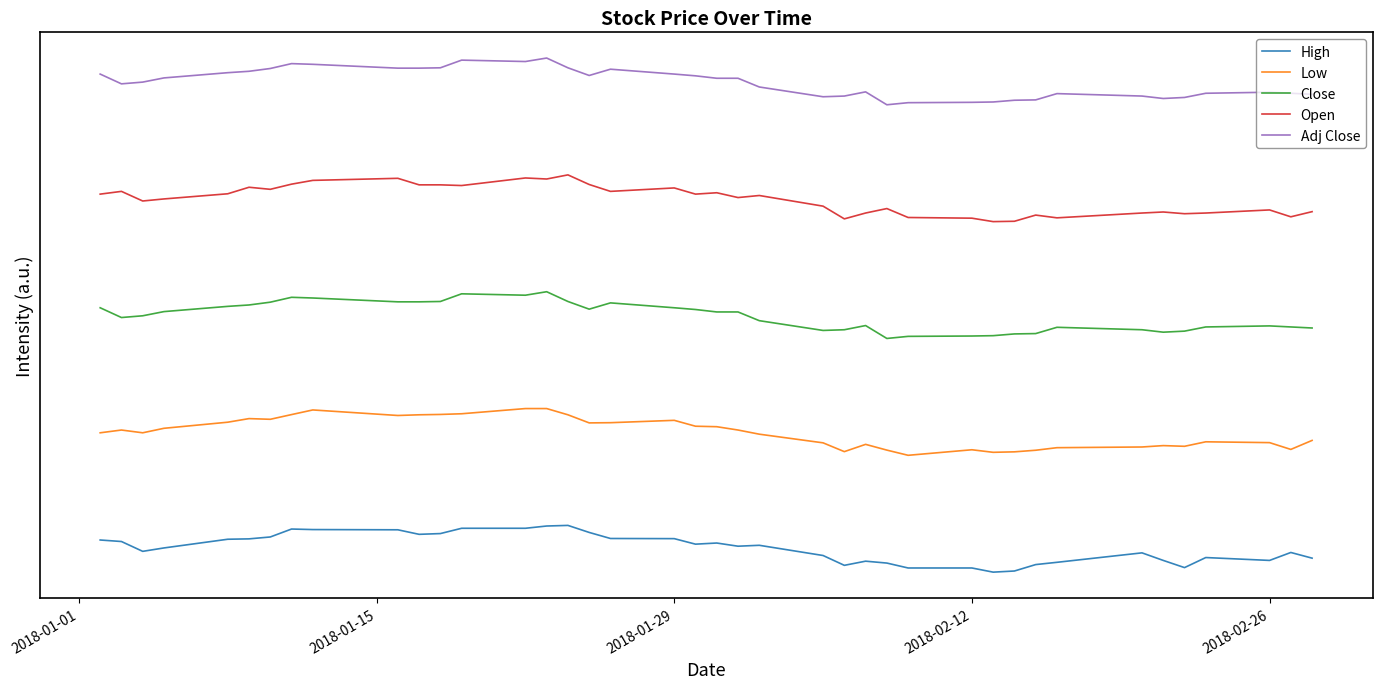

At how many categories does at least one series exceed 1?

40